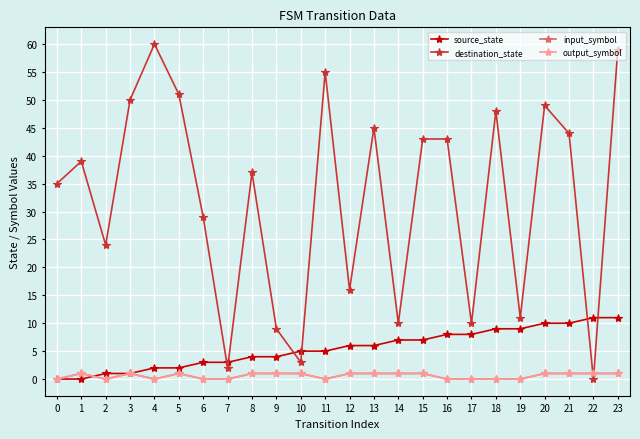

Reading left to right, transcribe all the data shown in this chart.

source_state: 0	0	1	1	2	2	3	3	4	4	5	5	6	6	7	7	8	8	9	9	10	10	11	11
destination_state: 35	39	24	50	60	51	29	2	37	9	3	55	16	45	10	43	43	10	48	11	49	44	0	59
input_symbol: 0	1	0	1	0	1	0	0	1	1	1	0	1	1	1	1	0	0	0	0	1	1	1	1
output_symbol: 0	1	0	1	0	1	0	0	1	1	1	0	1	1	1	1	0	0	0	0	1	1	1	1